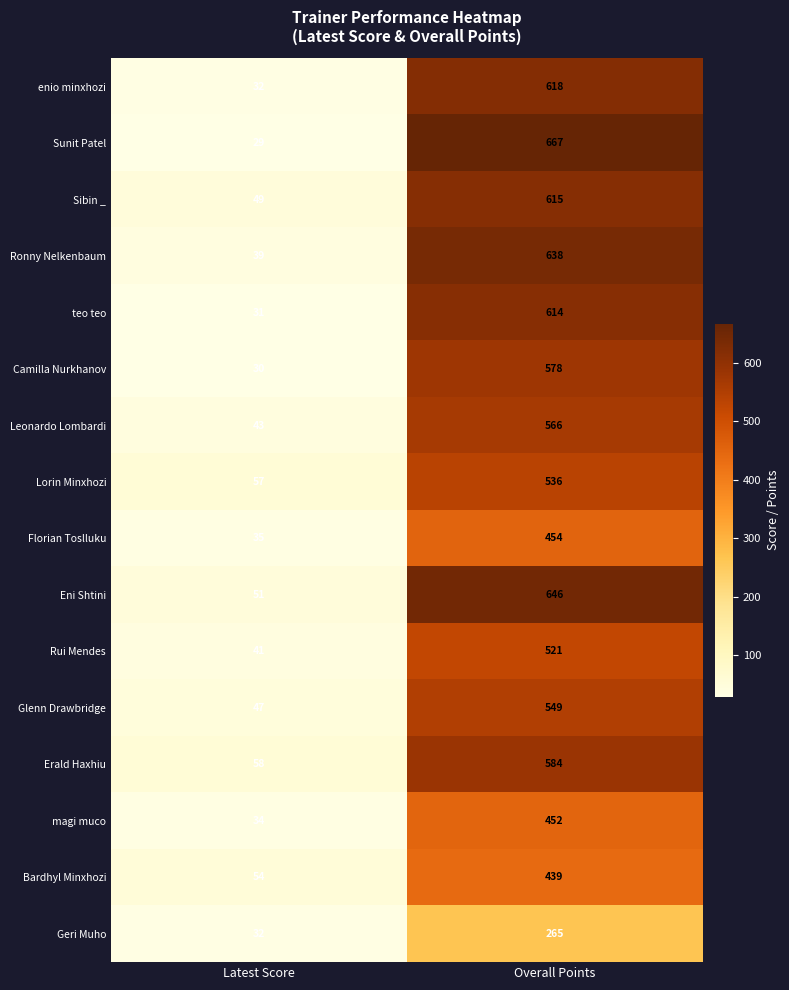

What is the minimum value shown in the chart?

29